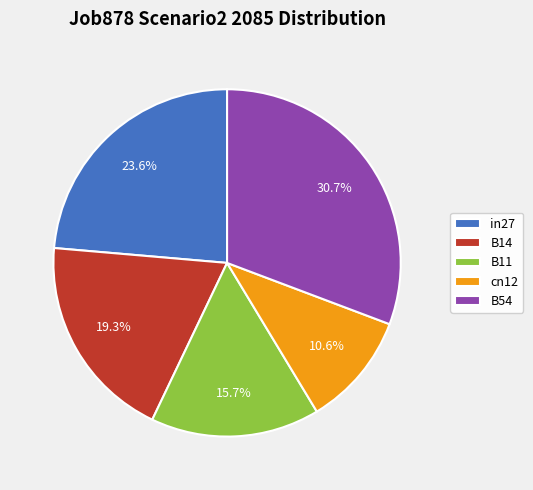

Which category has the biggest portion of the pie?

B54